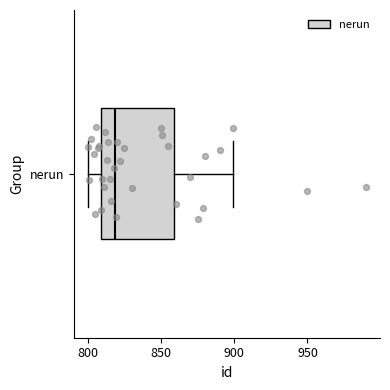

Read this box plot against the x-axis: the position of the median line, the range covered by the box, and the ends of both whiskers. The values are not printed on the chart, so give them approximately, as read against the axis.

median 820, box 810 to 860, whiskers 800 to 900